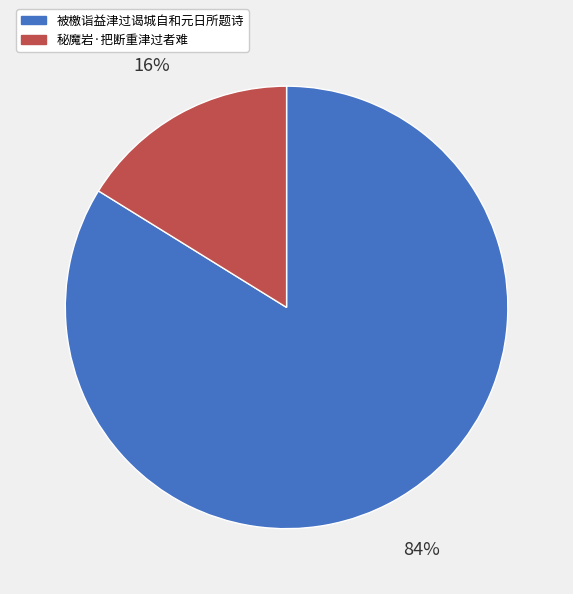

How many segments does this pie chart have?

2